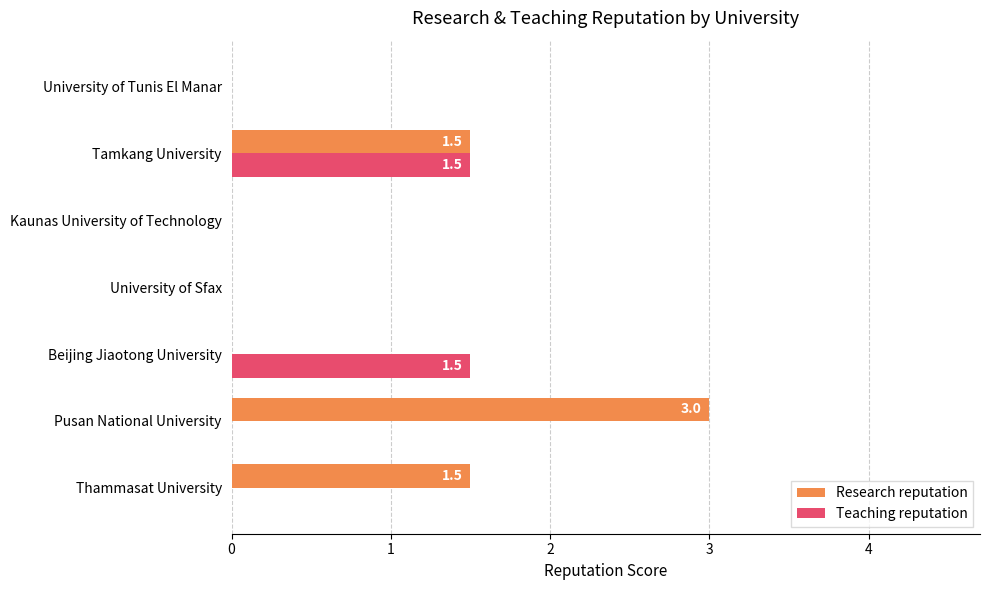

What is the sum of all Teaching reputation values?

3.0